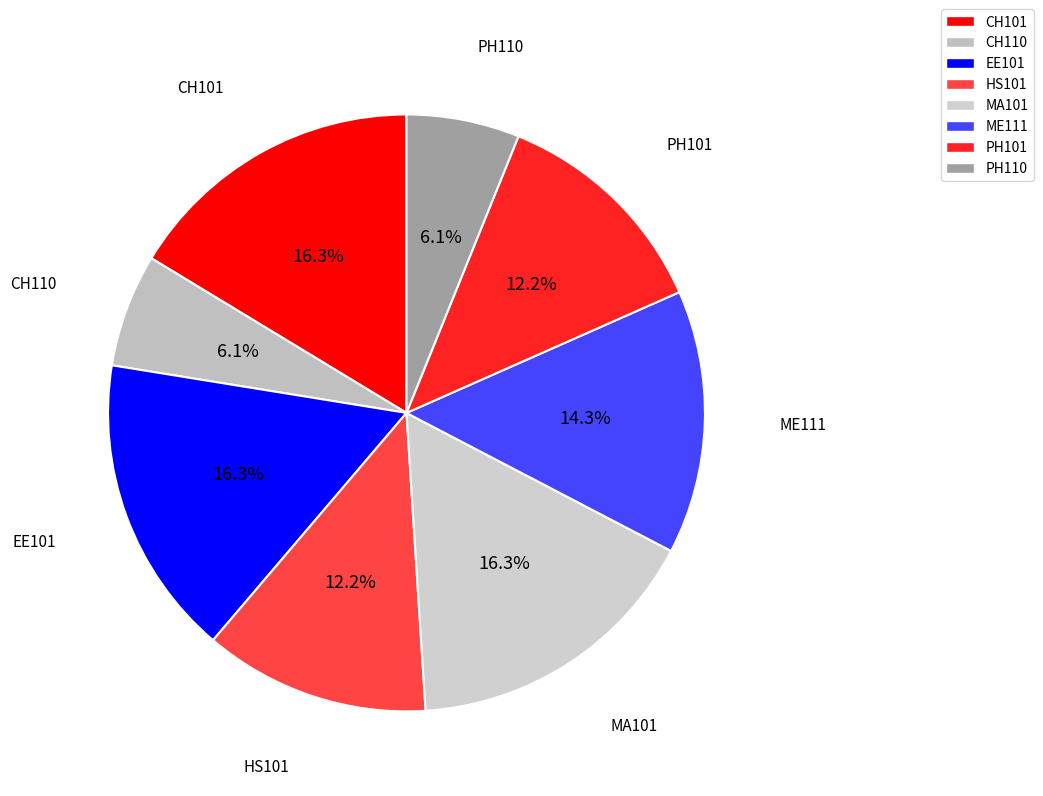

The HS101 slice represents 12% of the pie. True or false?

True